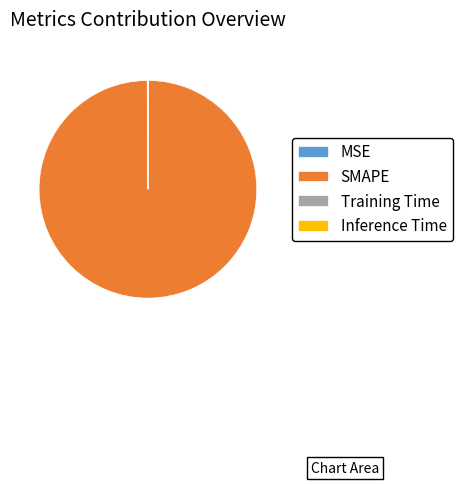

Which slice is the largest?

SMAPE